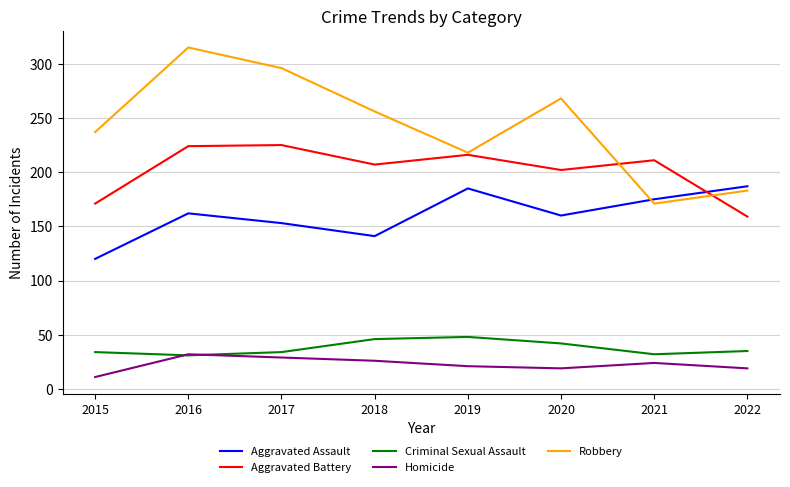

At 2022, list the series in order from smallest to largest.

Homicide, Criminal Sexual Assault, Aggravated Battery, Robbery, Aggravated Assault